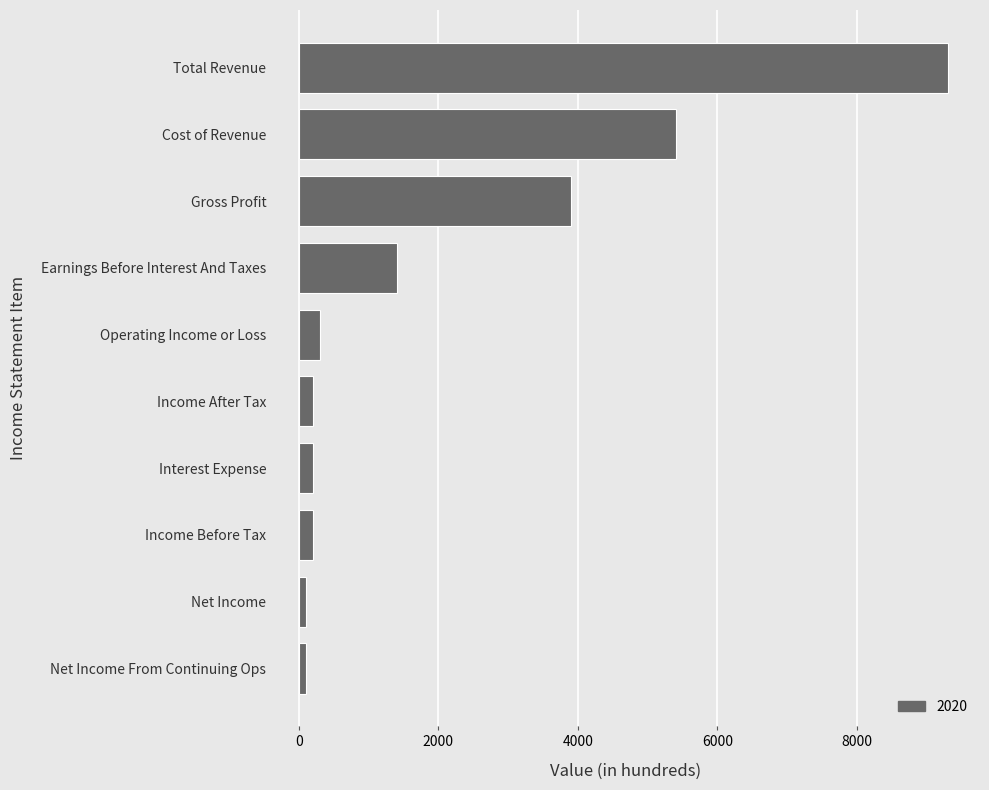

What is the difference between the maximum and minimum values?

9200